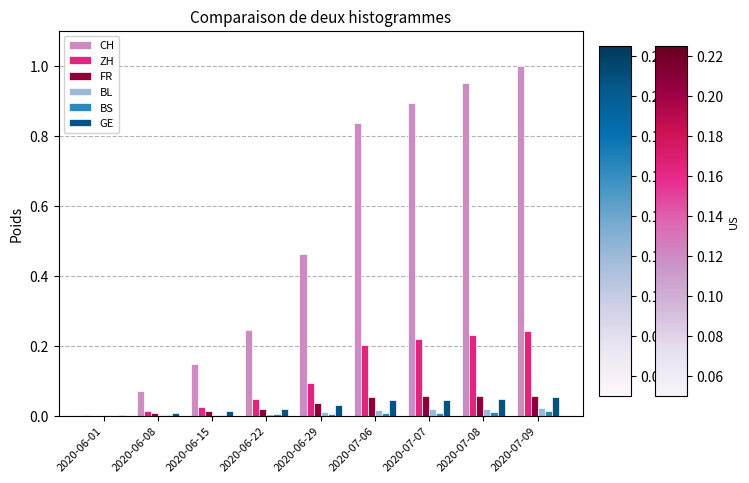

The FR series shows 0.1 at 2020-07-09. True or false?

True